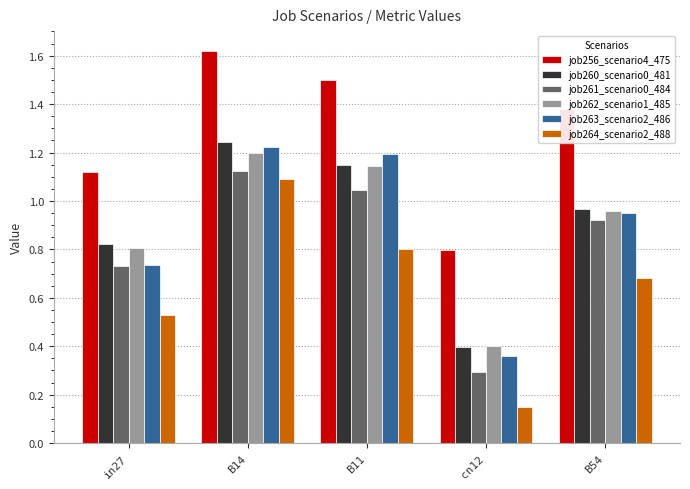

How many bars are there in each group?

6